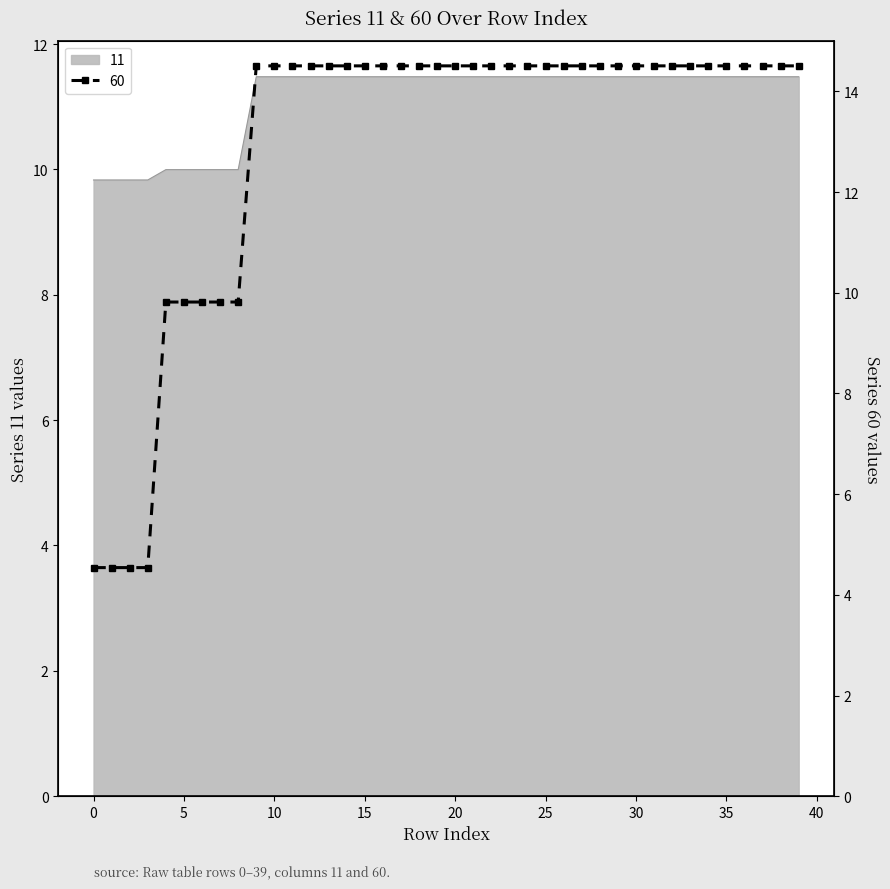

What is the difference between the second highest and second lowest values in the 11 series?

1.6